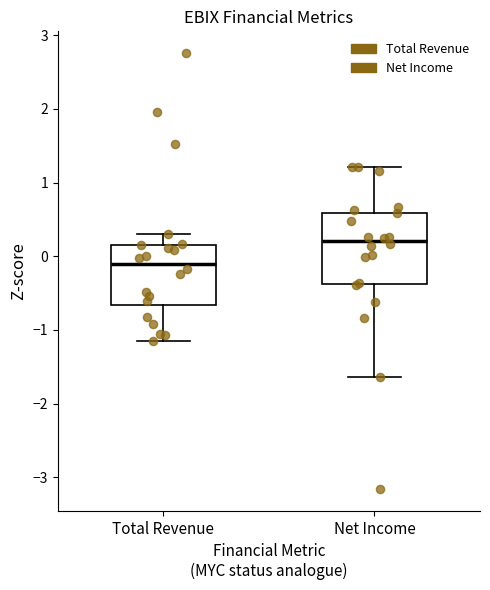

Reading left to right, transcribe this box plot: for each box, give where its median line is, the range the box spans, and where its two whiskers end, as read against the y-axis. The values are not printed on the chart, so give them approximately, as read against the axis.

Total Revenue: median -0.1, box -0.7 to 0.2, whiskers -1.1 to 0.3
Net Income: median 0.2, box -0.4 to 0.6, whiskers -1.6 to 1.2